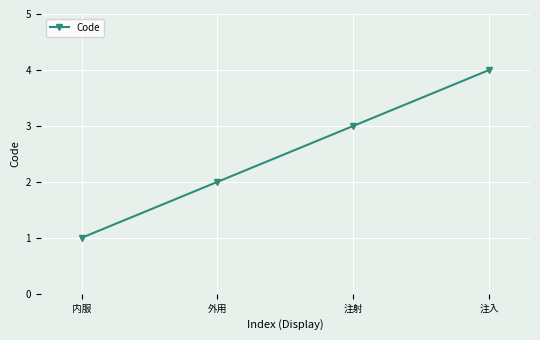

Approximately how many times larger is the value at 注入 compared to 外用?

2.0